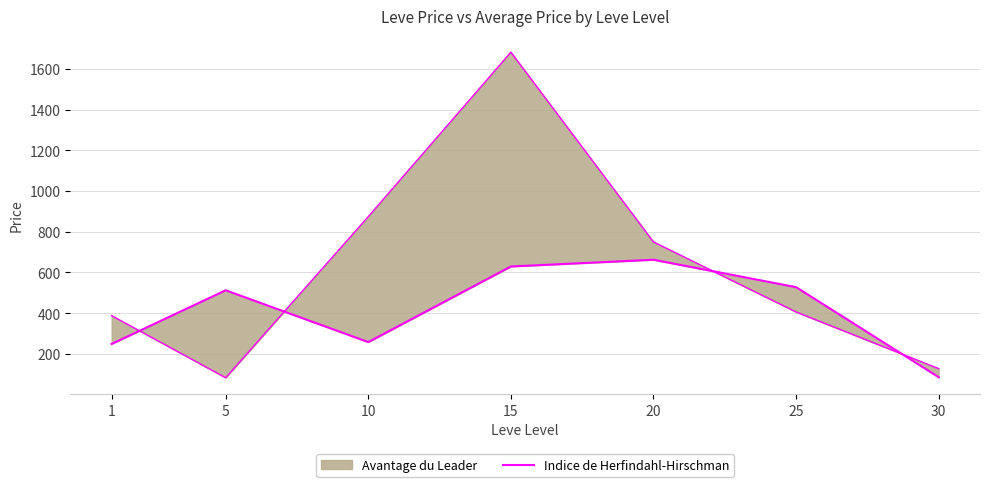

How many values are below 512?

3